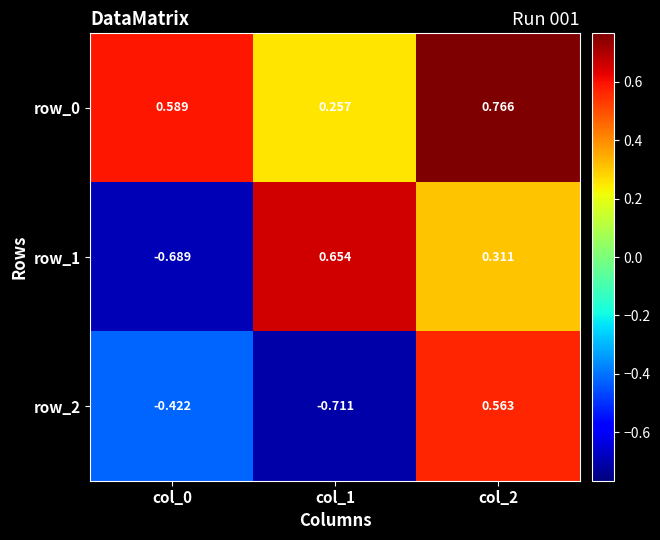

List the series in order of their peak value, highest first.

row_0, row_1, row_2